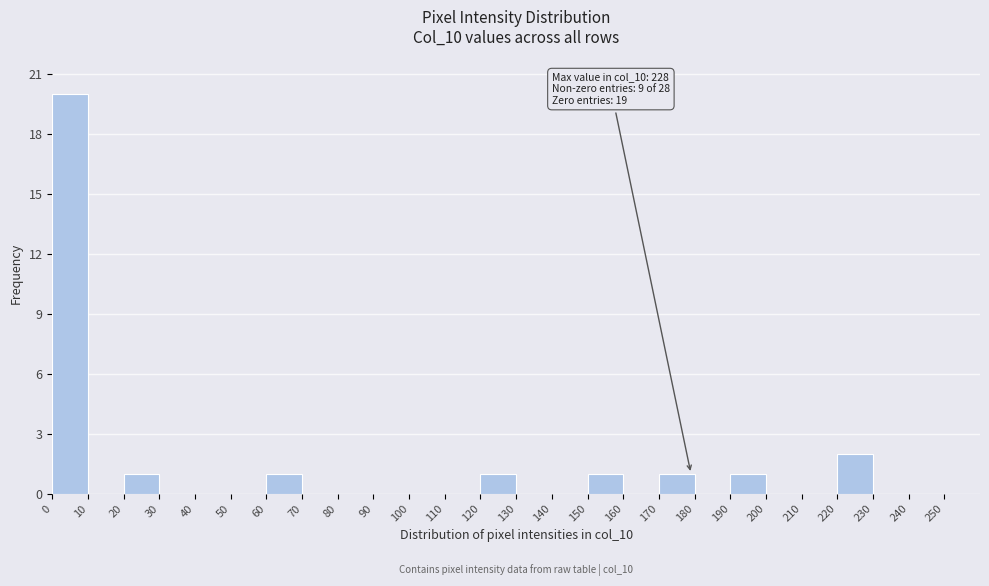

Which range on the x-axis has the tallest bar?

0 to 10